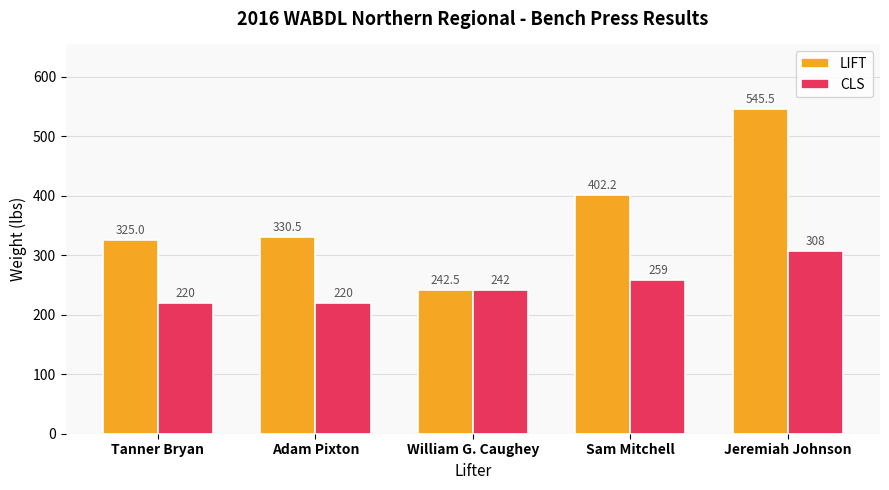

What are all the series names shown in the legend?

LIFT, CLS